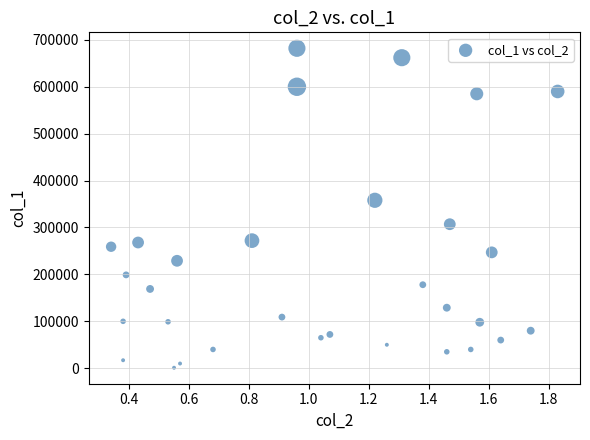

What is the range of Y values (max minus min)?

681000